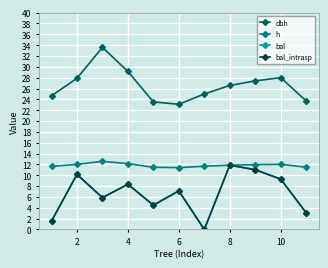

Does the chart have visible grid lines?

Yes